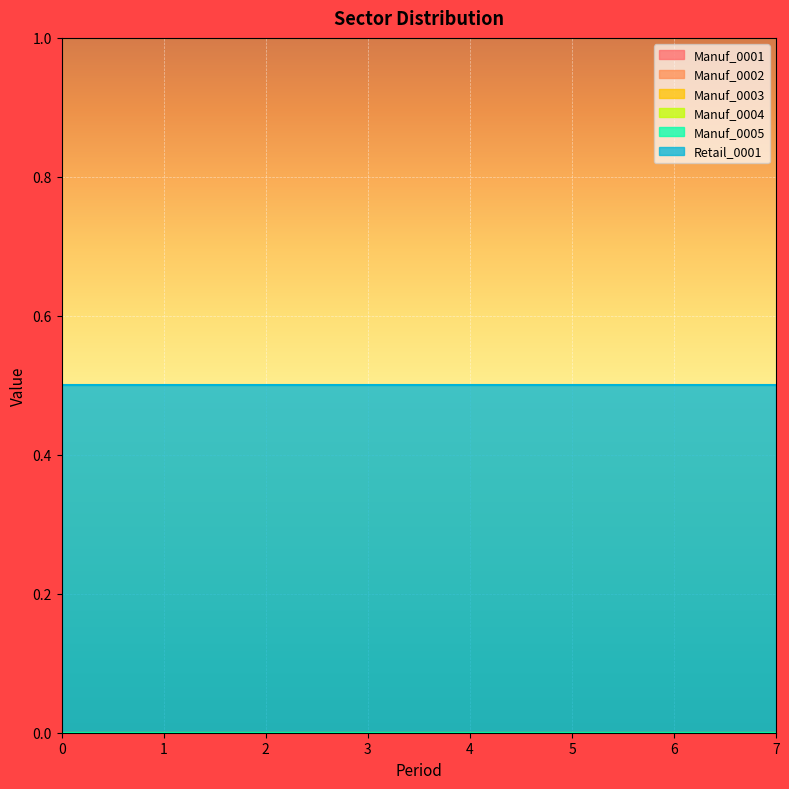

What is the spread (max minus min) of values at 7?

0.5